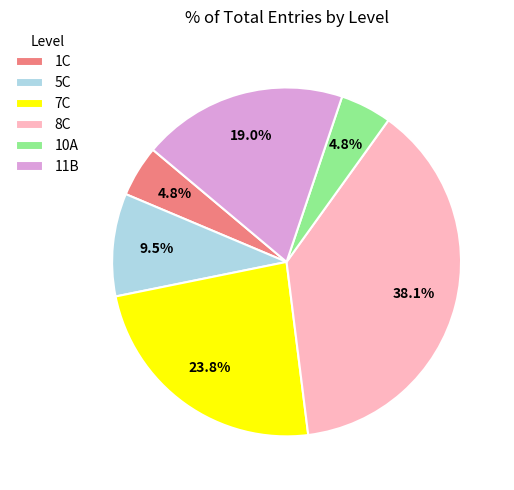

Does 8C represent more than half of the total?

No